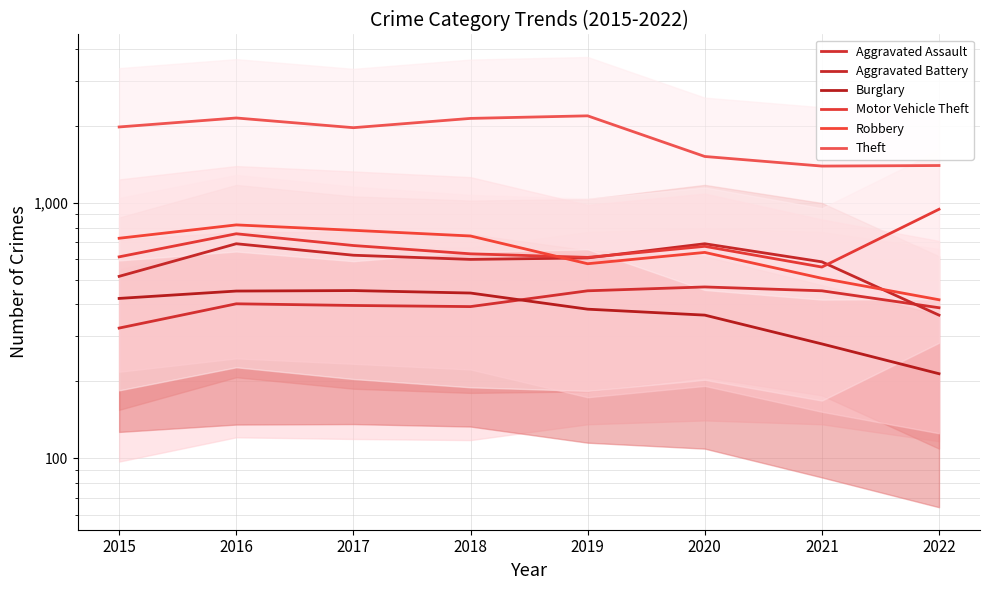

At which category is the sum across all series the highest?

2016